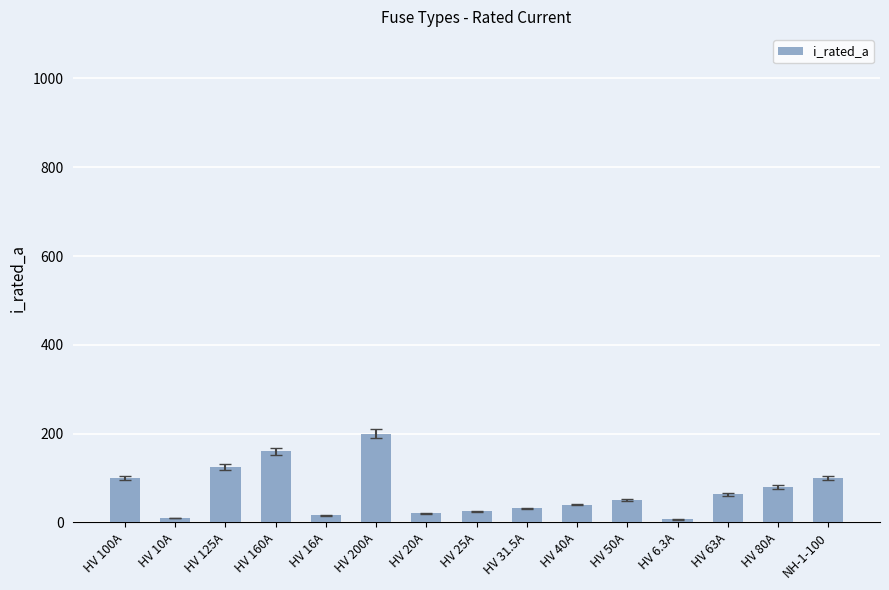

What is the average value?

68.5